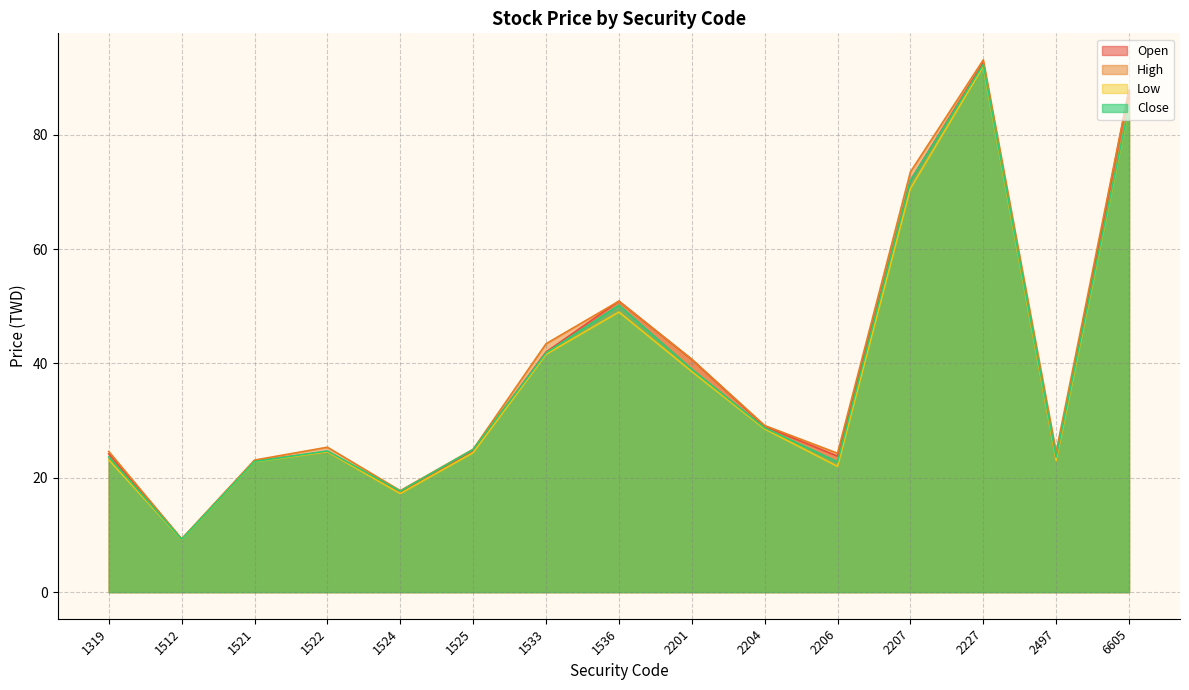

Reading right to left, extract all data points from this chart.

Open: 87.8	23.0	92.6	72.0	23.8	29.0	40.7	50.9	42.0	24.8	17.5	24.6	22.9	9.3	24.2
High: 87.8	24.5	93.1	73.5	24.3	29.1	40.8	50.9	43.5	25.0	17.8	25.4	23.1	9.3	24.6
Low: 84.8	23.0	92.0	70.6	22.0	28.6	38.6	49.0	41.6	24.4	17.2	24.6	22.8	9.2	23.1
Close: 85.0	23.6	92.3	72.0	22.8	28.8	39.0	50.2	41.9	24.9	17.6	24.7	22.9	9.2	23.6